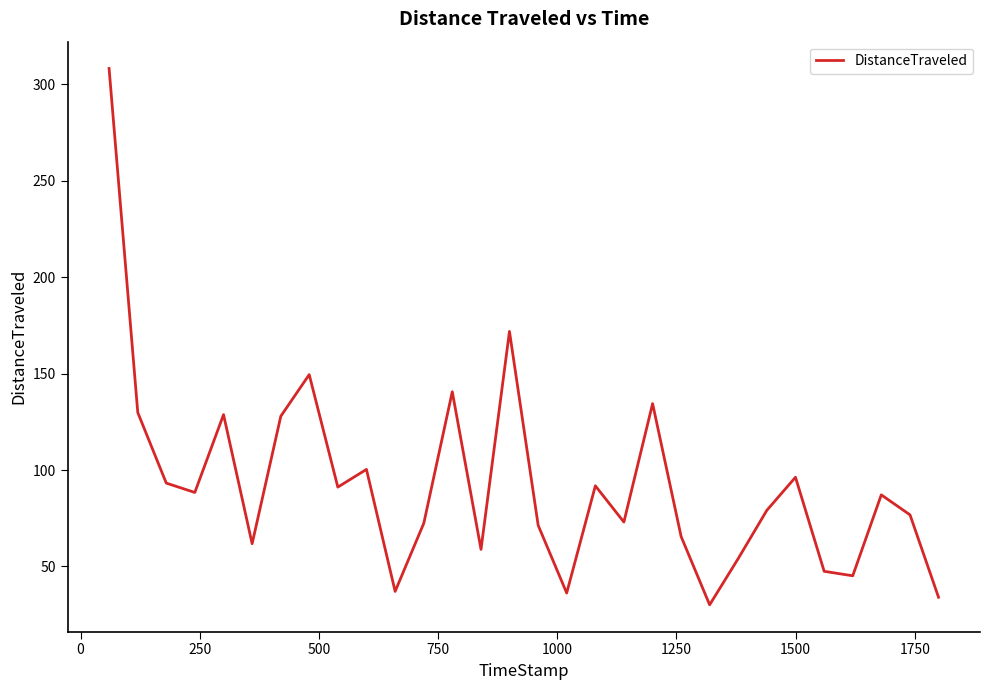

What is the maximum value shown in the chart?

308.3